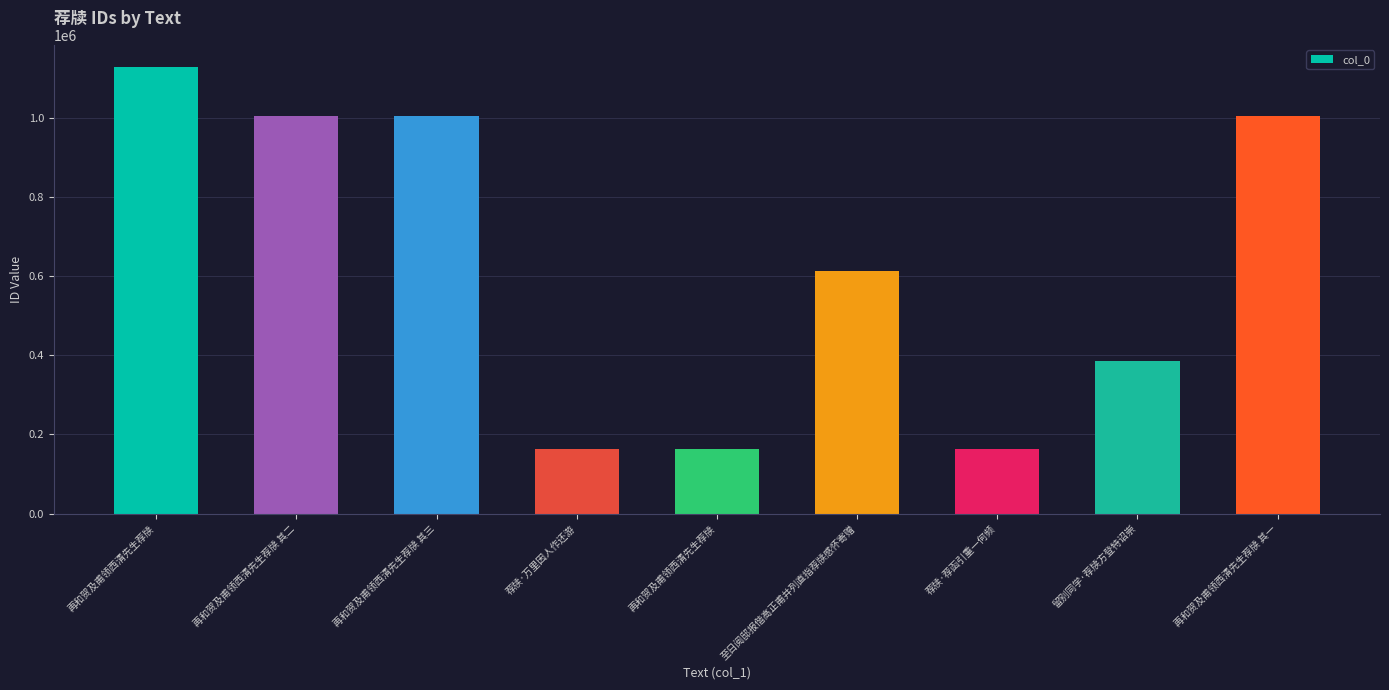

List the labels in order of value, smallest first.

再和贺及甫领西清先生荐牍, 荐牍·荐函引重一何频, 荐牍·万里因人作还游, 留别同学·荐牍方登特诏崇, 至日阅邸报偕高正甫并列直指荐牍感怀寄赠, 再和贺及甫领西清先生荐牍 其二, 再和贺及甫领西清先生荐牍 其三, 再和贺及甫领西清先生荐牍 其一, 再和贺及甫领西清先生荐牍